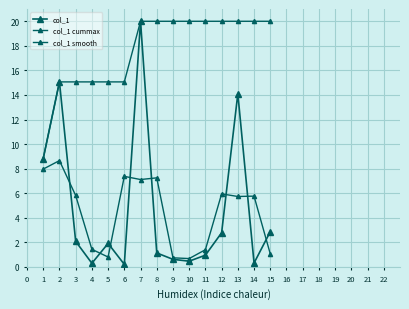

How many data points in col_1 smooth are less than 5?

6